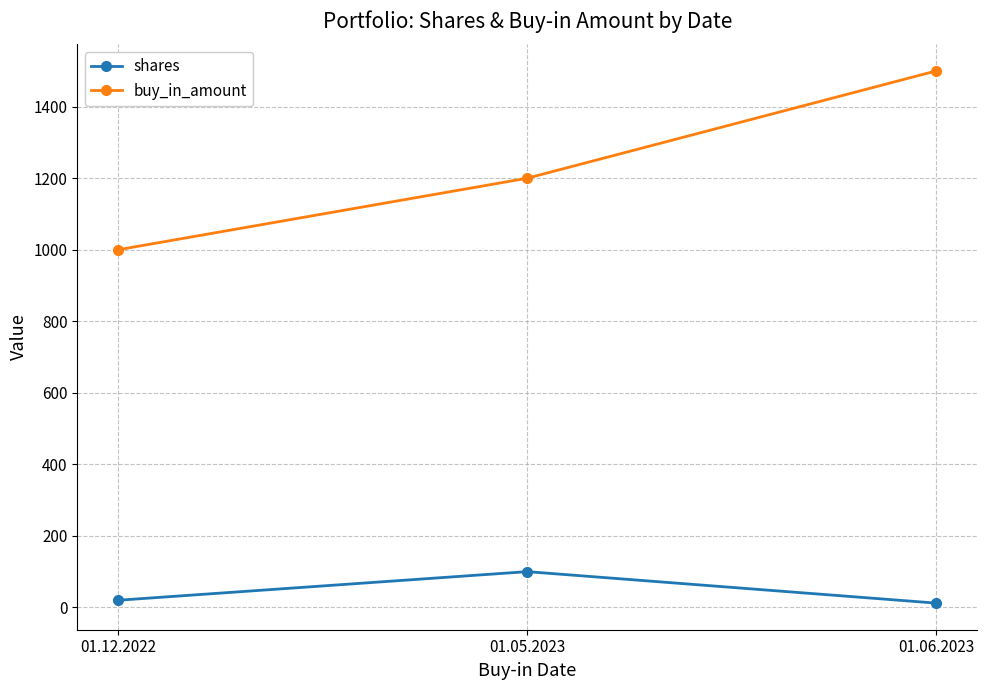

What is the maximum value for shares?

100